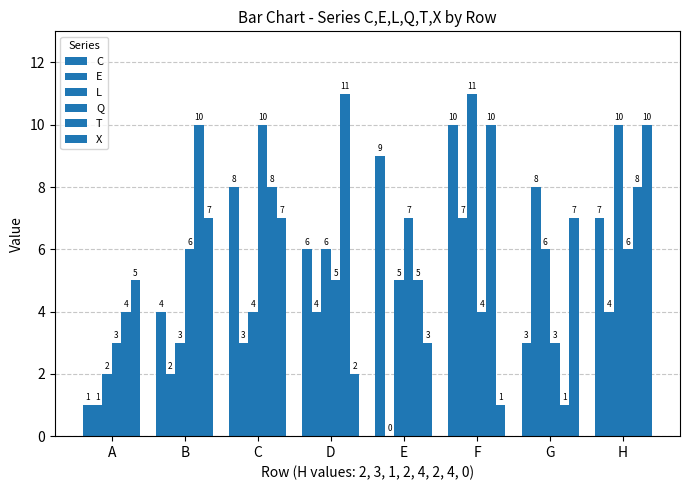

How many series are shown in this chart?

6